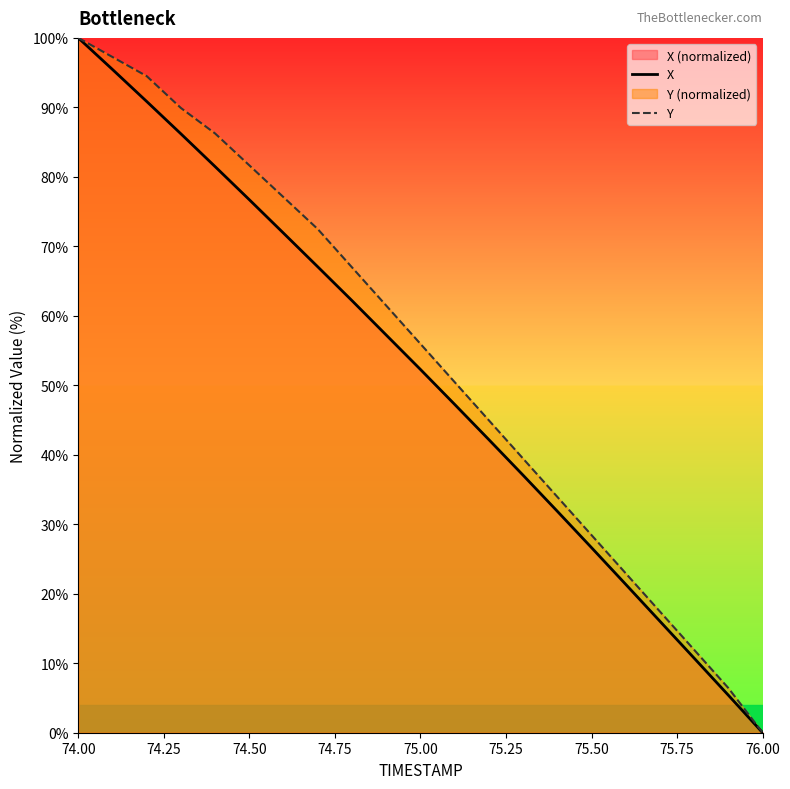

The value of Y at 74.50 is 107.3. True or false?

False